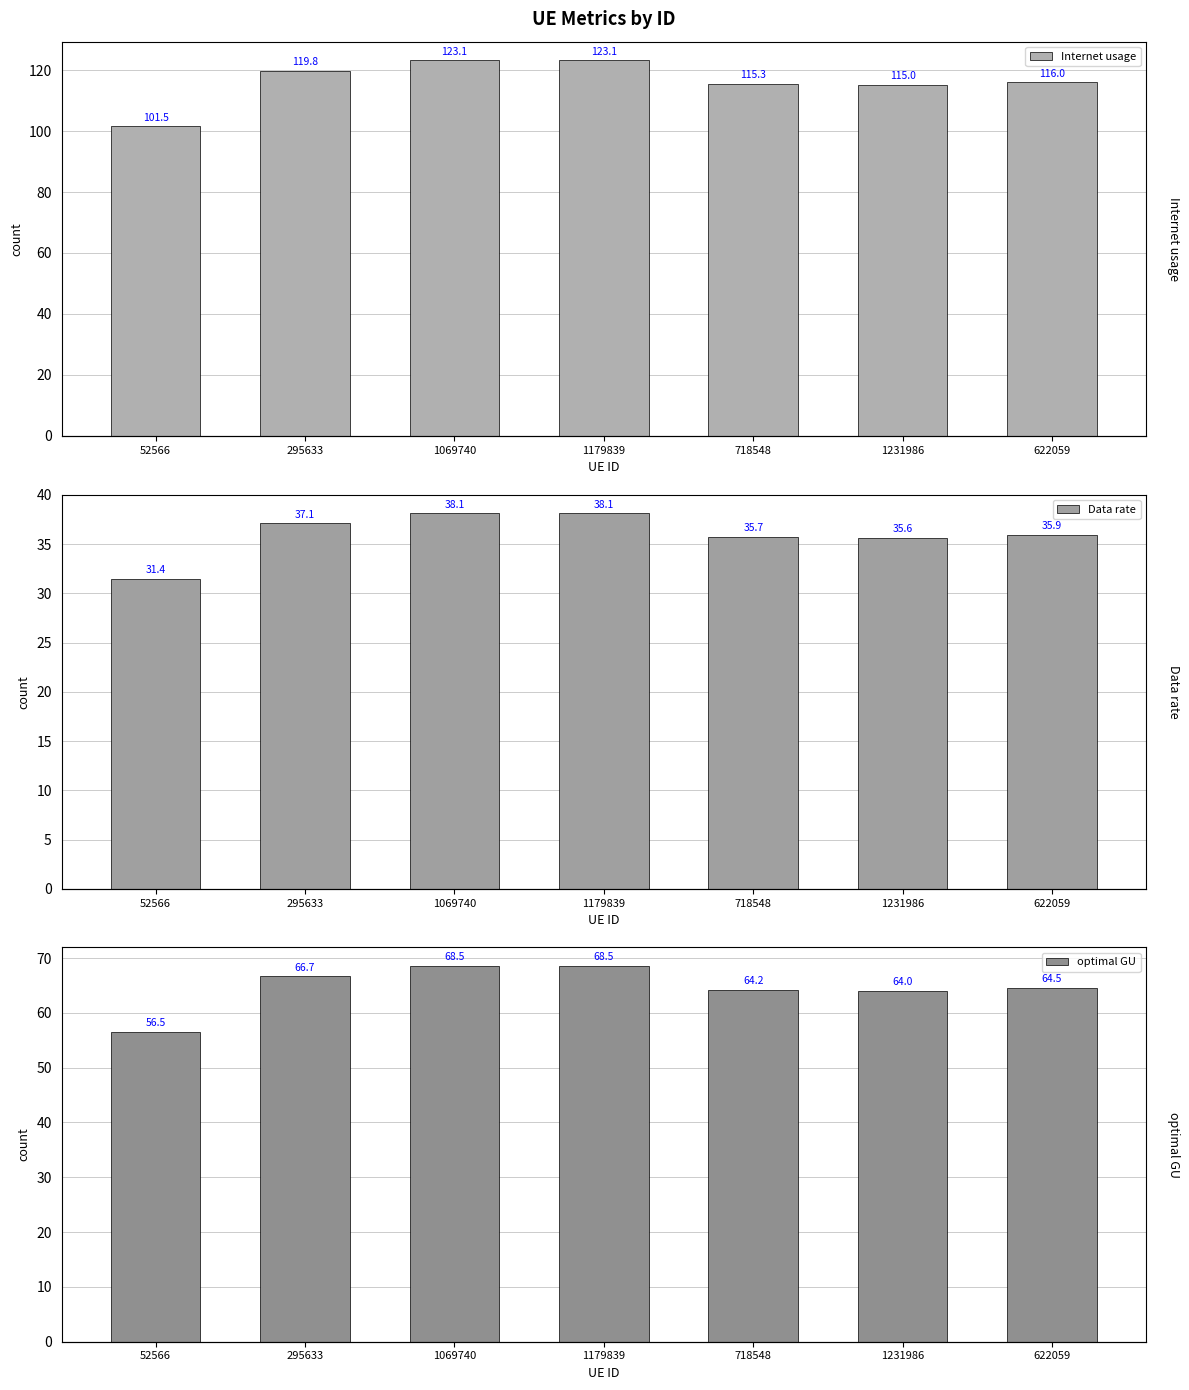

Where does the optimal GU series first go above 64?

295633